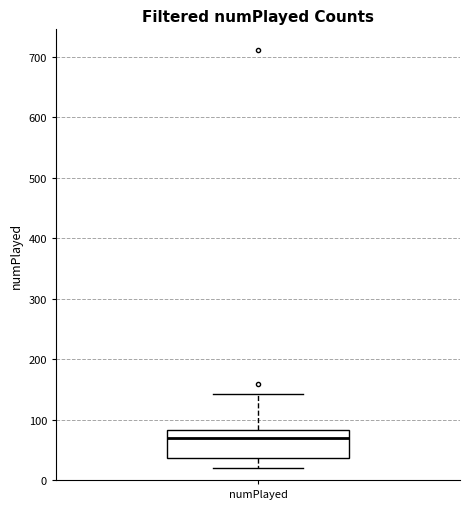

Read this box plot against the y-axis: the position of the median line, the range covered by the box, and the ends of both whiskers. The values are not printed on the chart, so give them approximately, as read against the axis.

median 70, box 40 to 80, whiskers 20 to 140